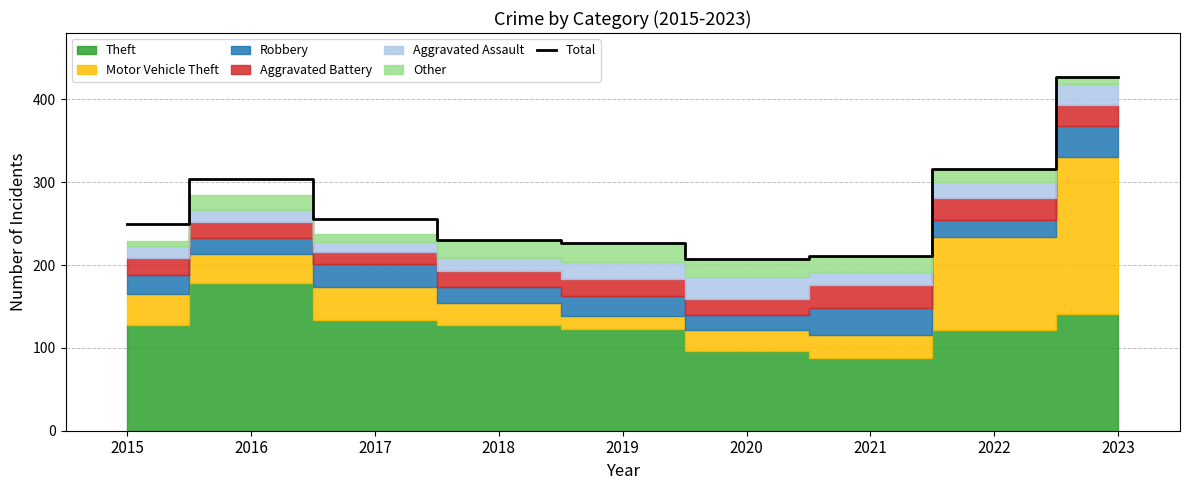

Reading left to right, what are all the values shown in this chart?

249	304	256	230	227	207	211	316	427